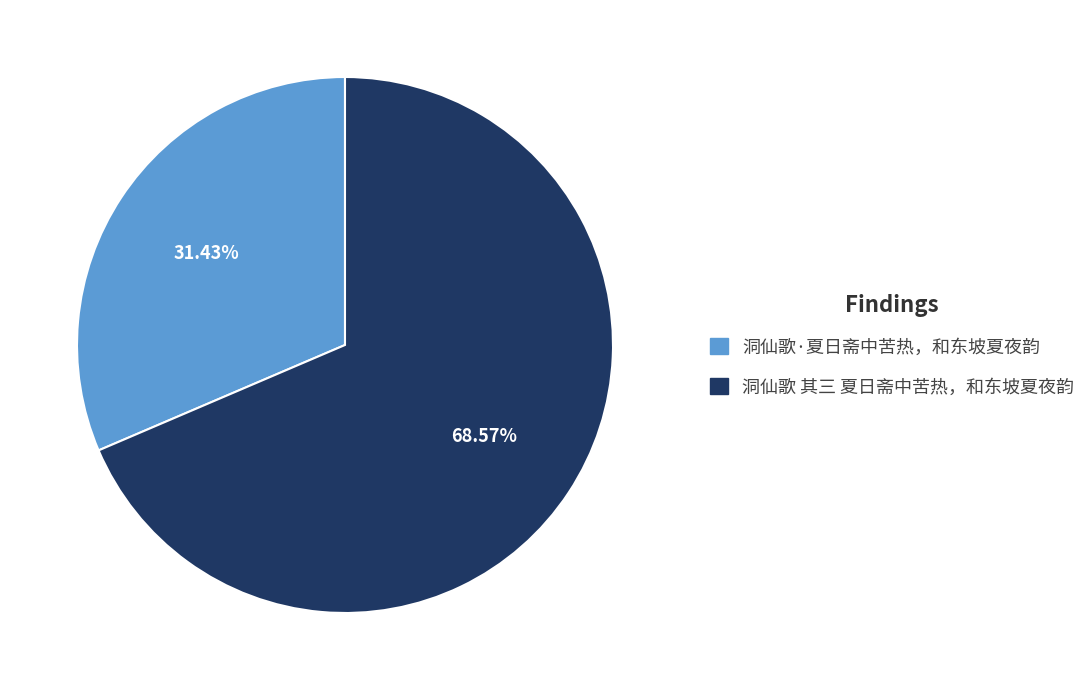

To the nearest percent, what percentage of the pie is 洞仙歌 其三 夏日斋中苦热，和东坡夏夜韵?

69%